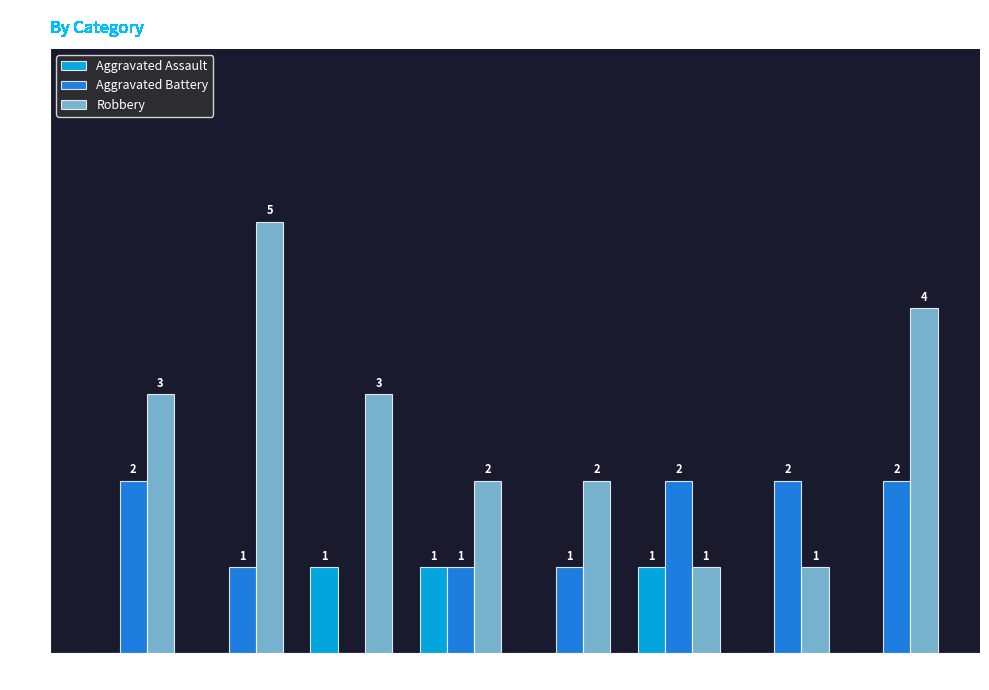

Reading right to left, extract all data points from this chart.

Aggravated Assault: 0	0	1	0	1	1	0	0
Aggravated Battery: 2	2	2	1	1	0	1	2
Robbery: 4	1	1	2	2	3	5	3